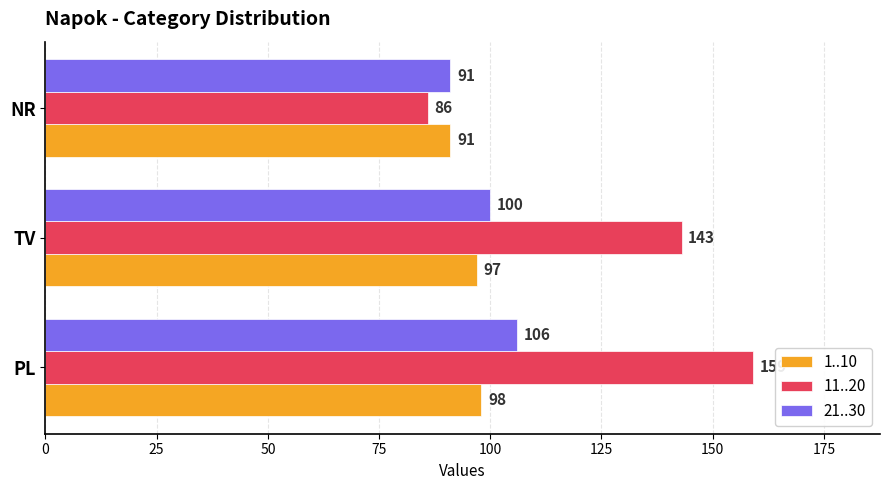

What is the difference between the highest and lowest values at TV?

46